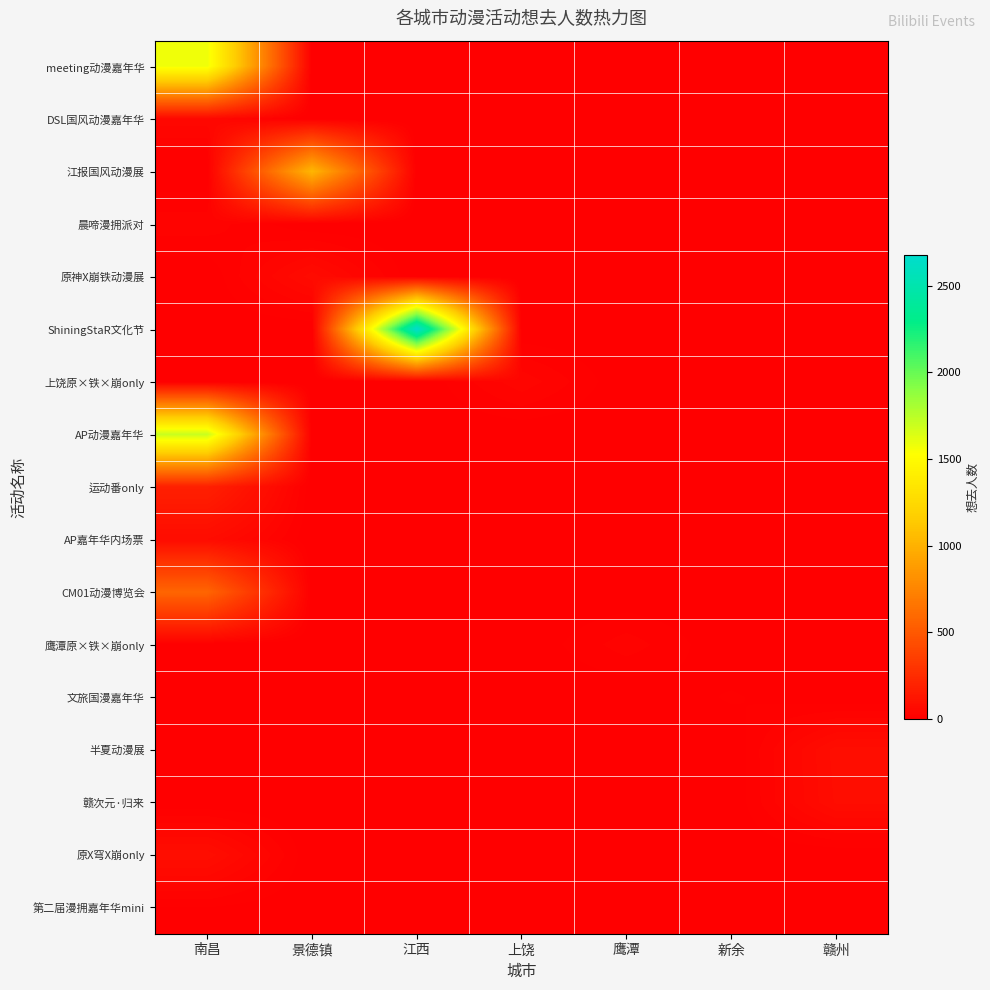

How many distinct data groups are displayed?

17